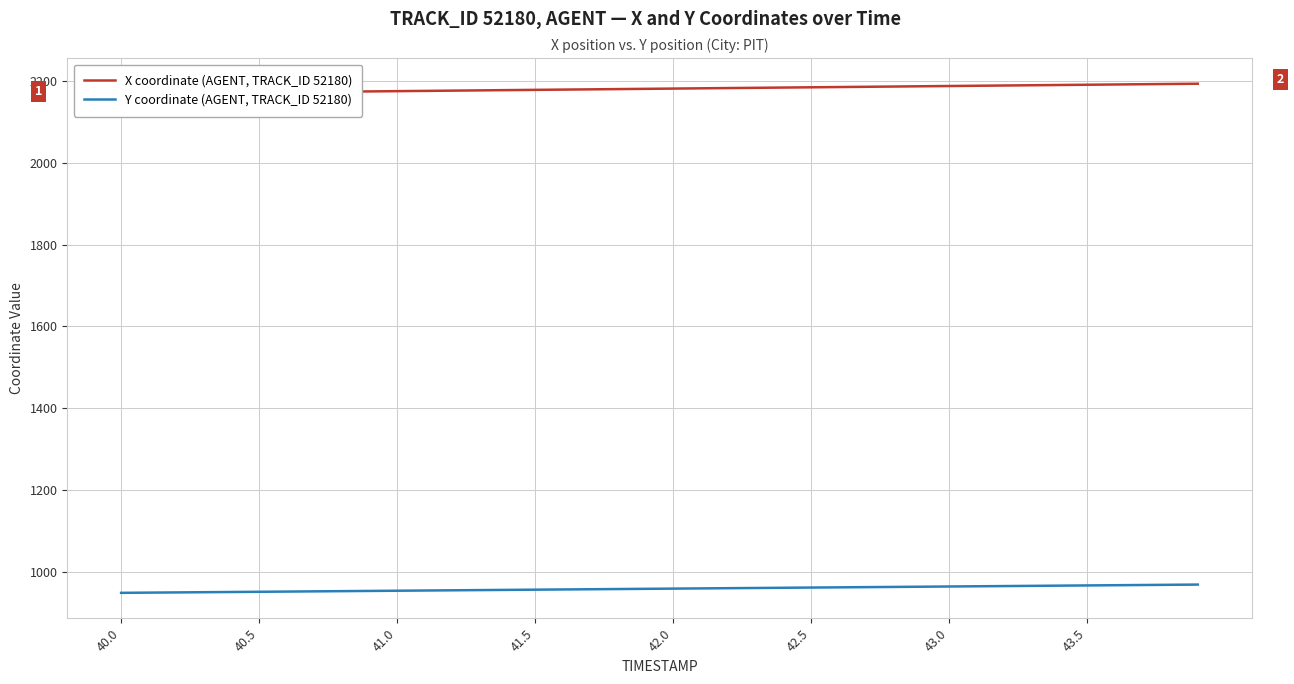

List the series in order of their overall mean, lowest first.

Y coordinate (AGENT, TRACK_ID 52180), X coordinate (AGENT, TRACK_ID 52180)